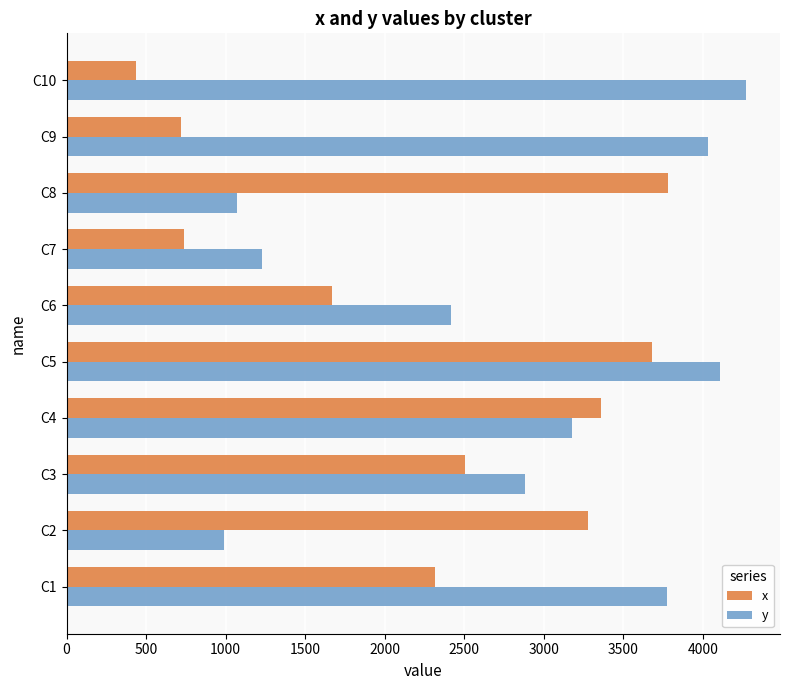

Between C7 and C9, which series saw the biggest shift?

y